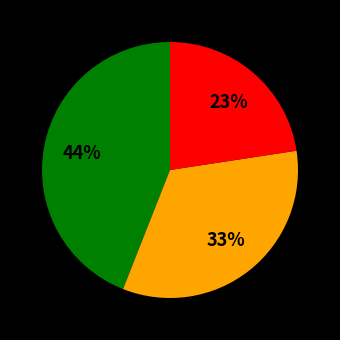

To the nearest percent, what is the average slice percentage?

33%